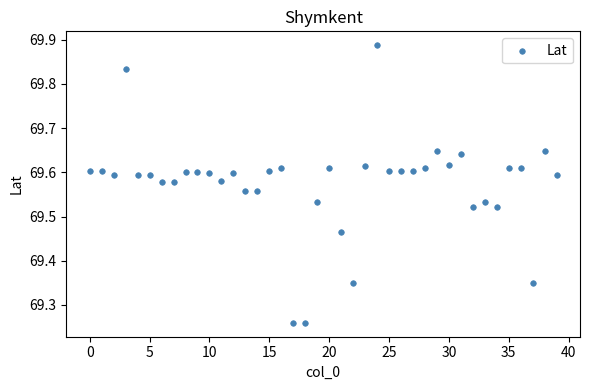

What is the range of Y values (max minus min)?

0.6